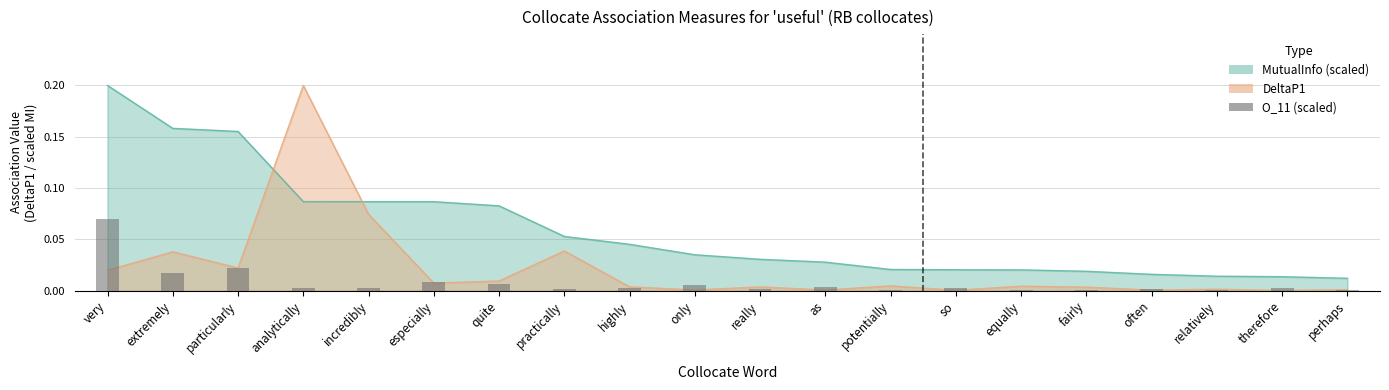

Where is the data nearest to the value 0?

potentially